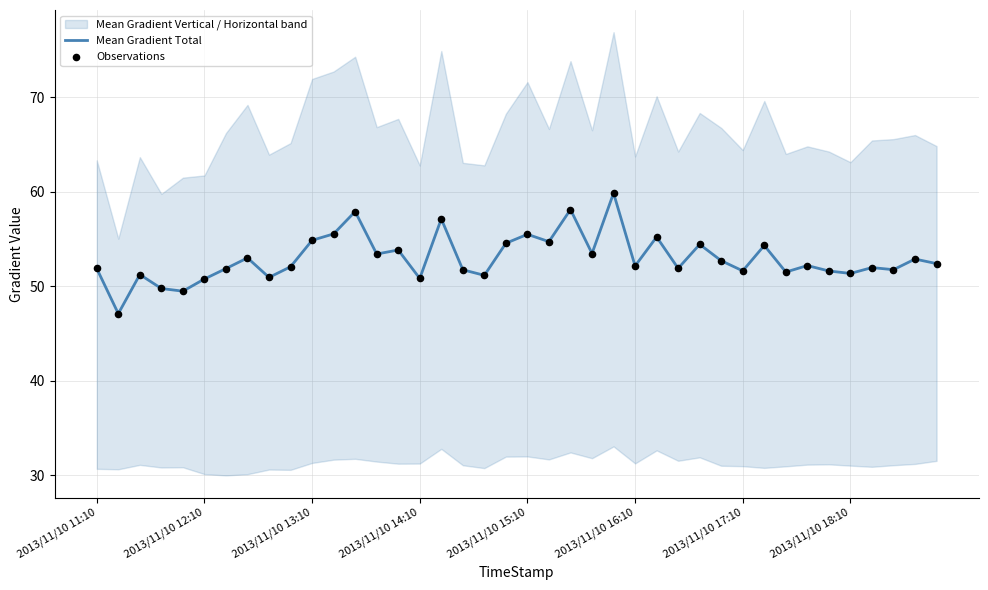

What is the highest value of the Mean Gradient Total series?

59.9